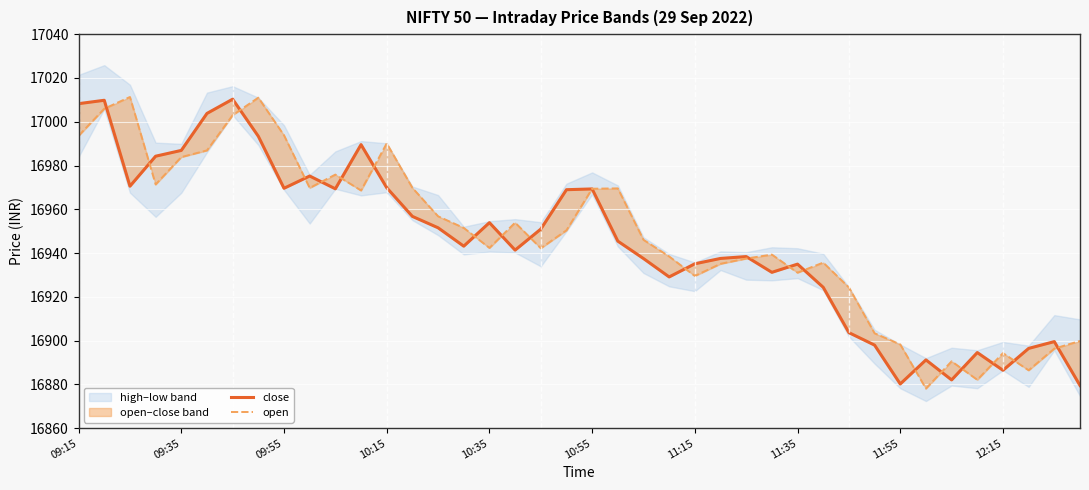

Count the number of categories in the chart.

40